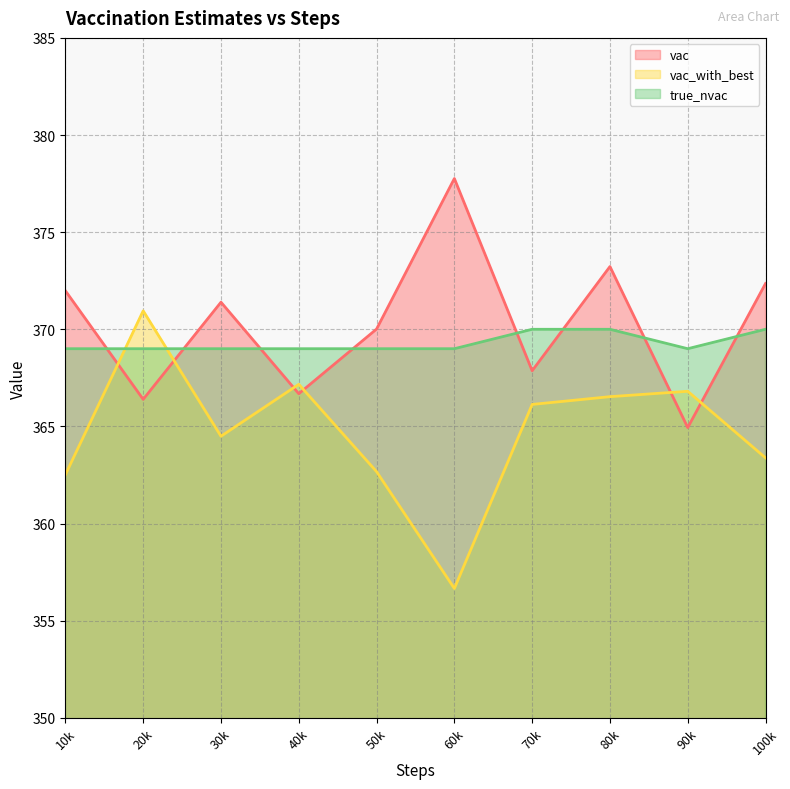

List the series in order of their peak value, lowest first.

true_nvac, vac_with_best, vac